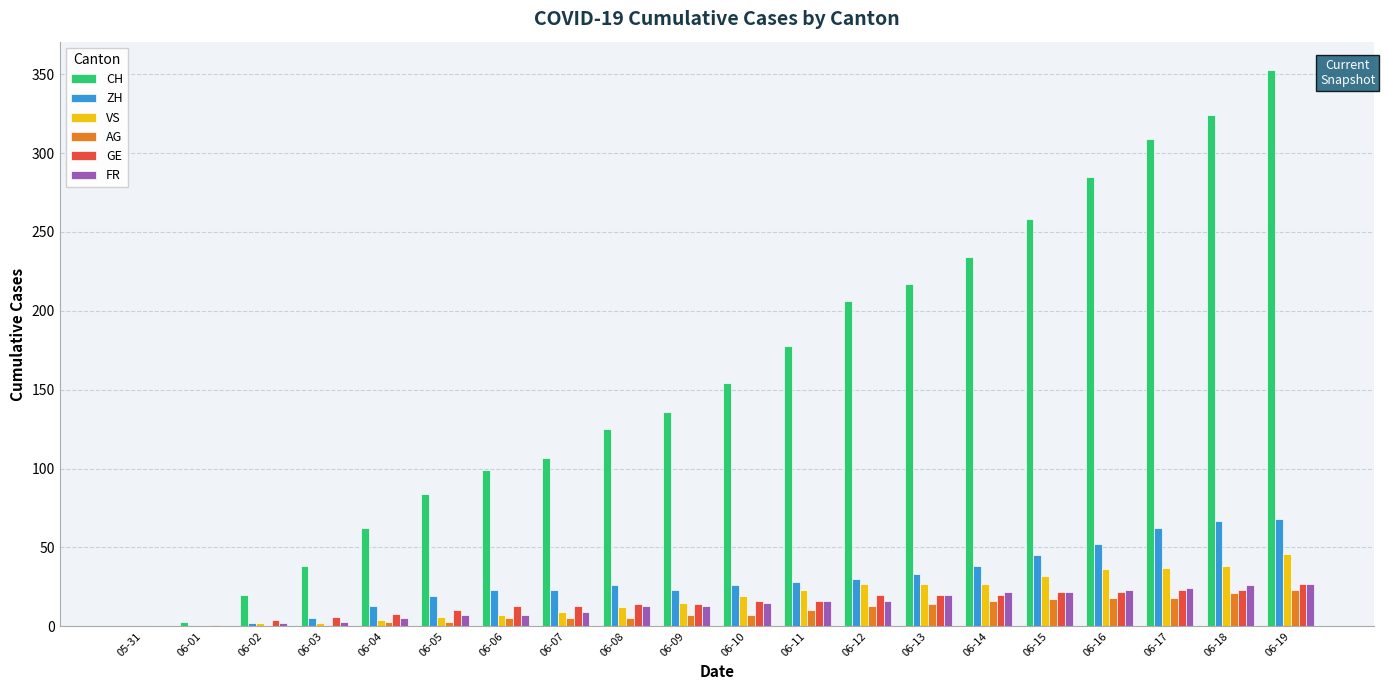

What is the maximum value shown in the chart?

353